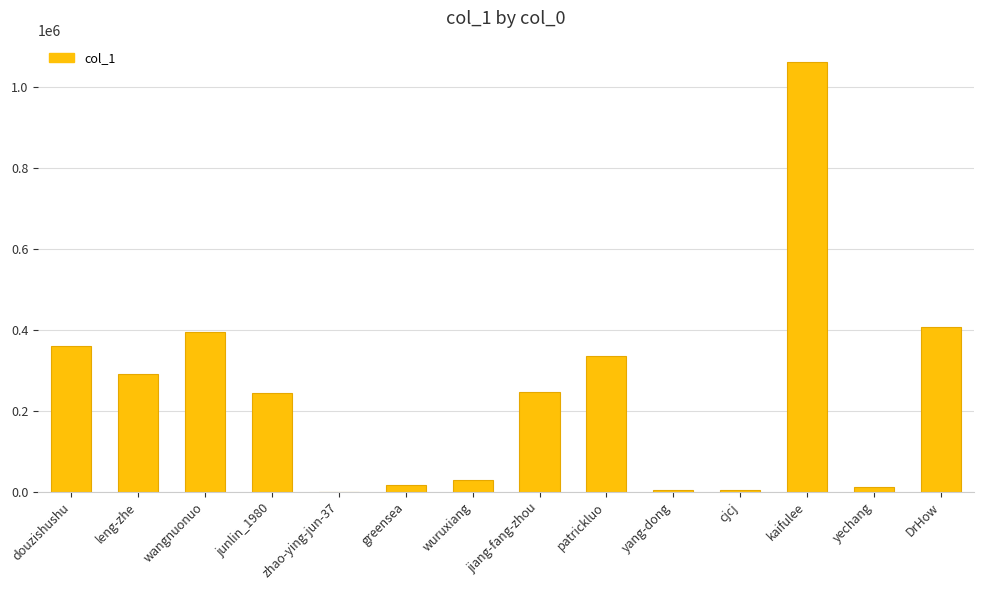

What is the greatest value displayed?

1062345